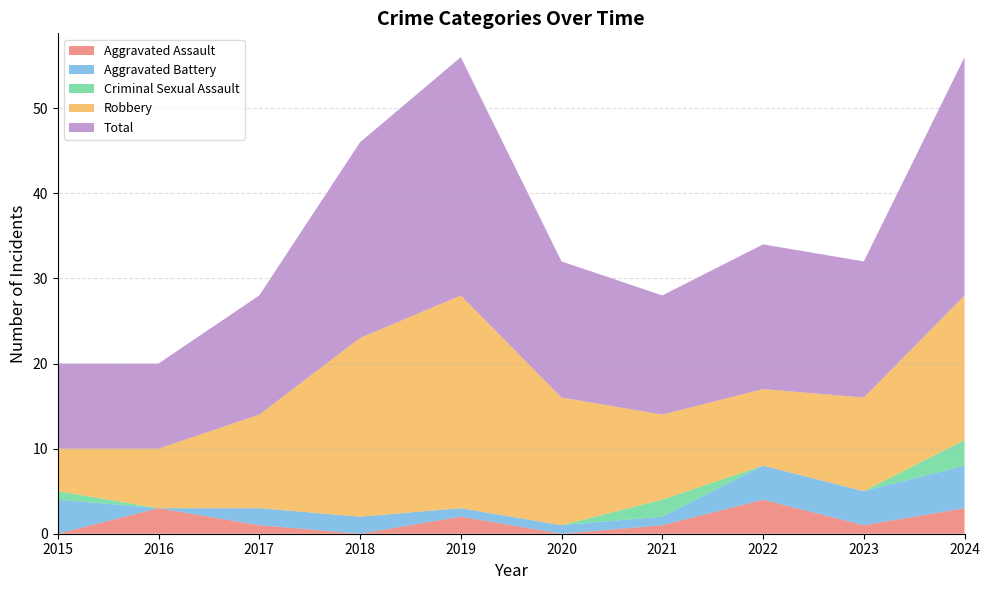

Reading left to right, what are all the values shown in this chart?

Aggravated Assault: 0	3	1	0	2	0	1	4	1	3
Aggravated Battery: 4	0	2	2	1	1	1	4	4	5
Criminal Sexual Assault: 1	0	0	0	0	0	2	0	0	3
Robbery: 5	7	11	21	25	15	10	9	11	17
Total: 10	10	14	23	28	16	14	17	16	28